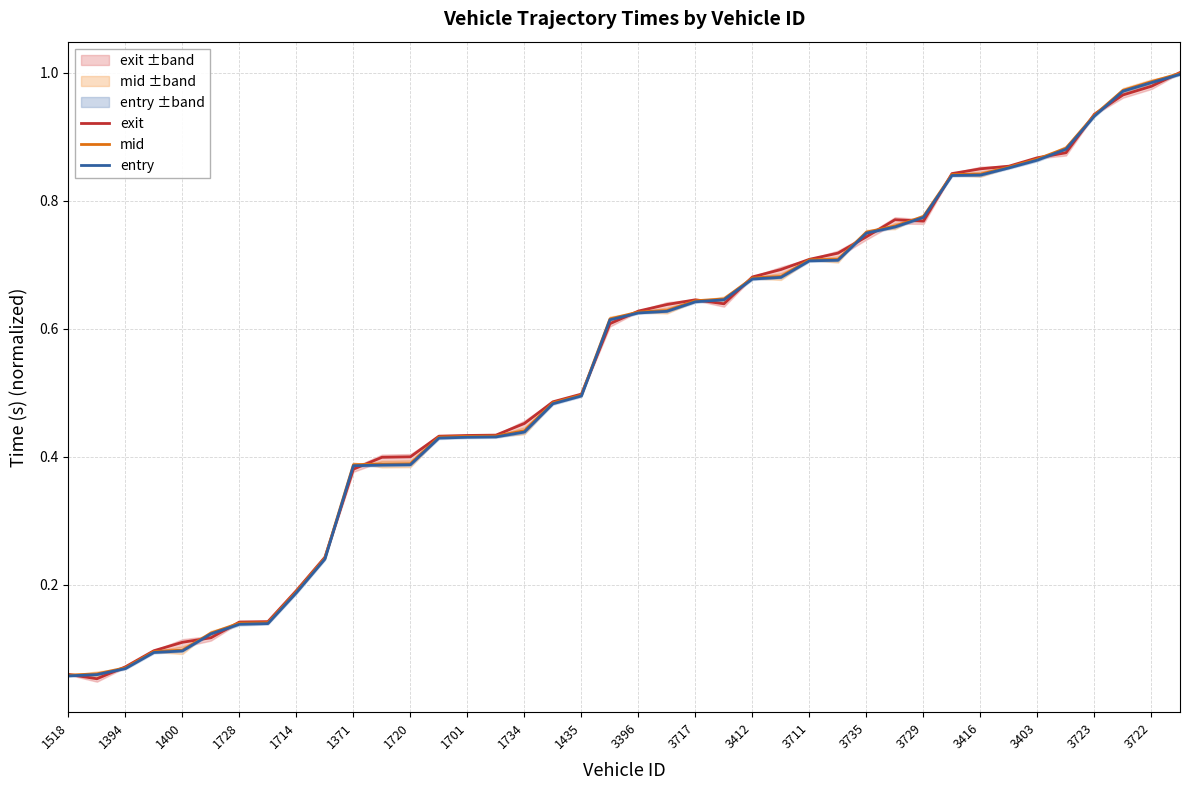

What is the highest value of the entry series?

1.0